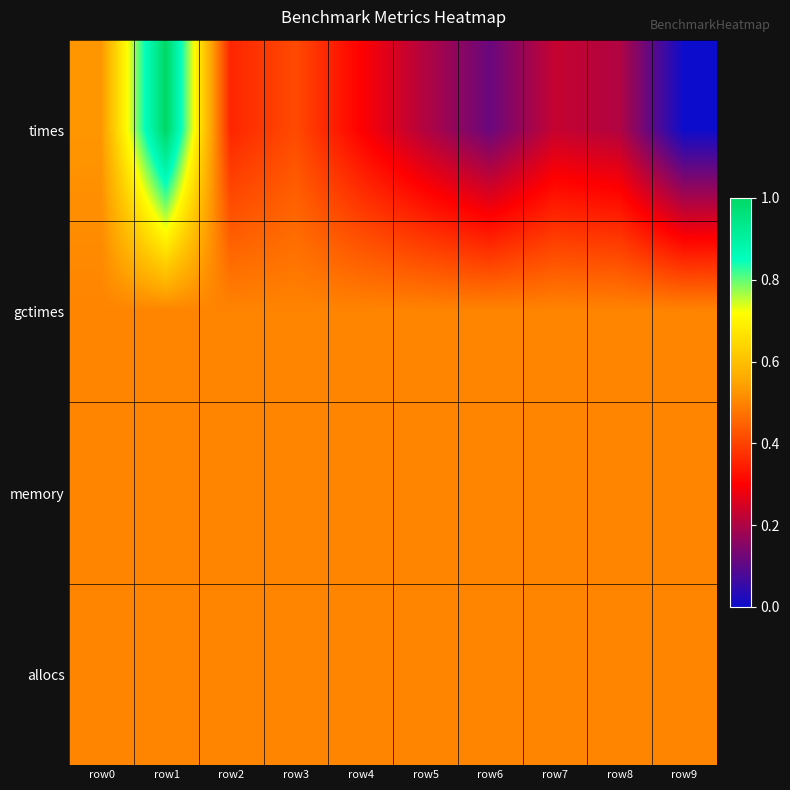

What is the difference between the times values at row7 and row1?

0.8